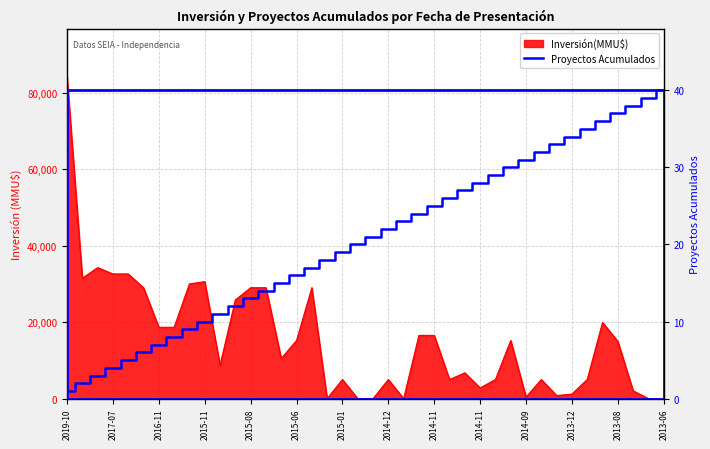

How many lines are shown in the chart?

1